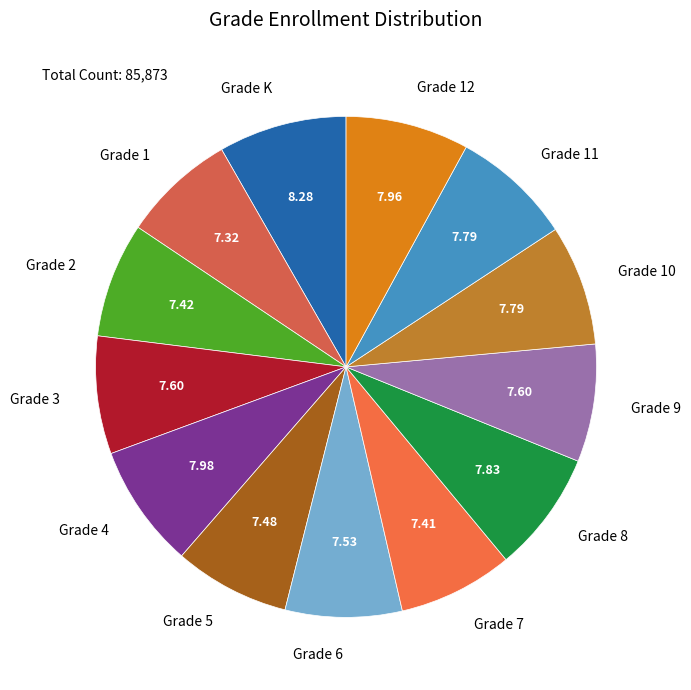

Does Grade 1 represent more than half of the total?

No